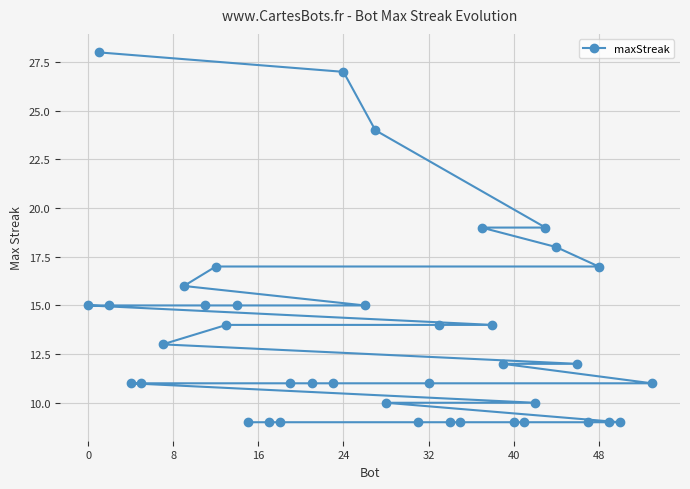

What is the smallest value displayed?

9